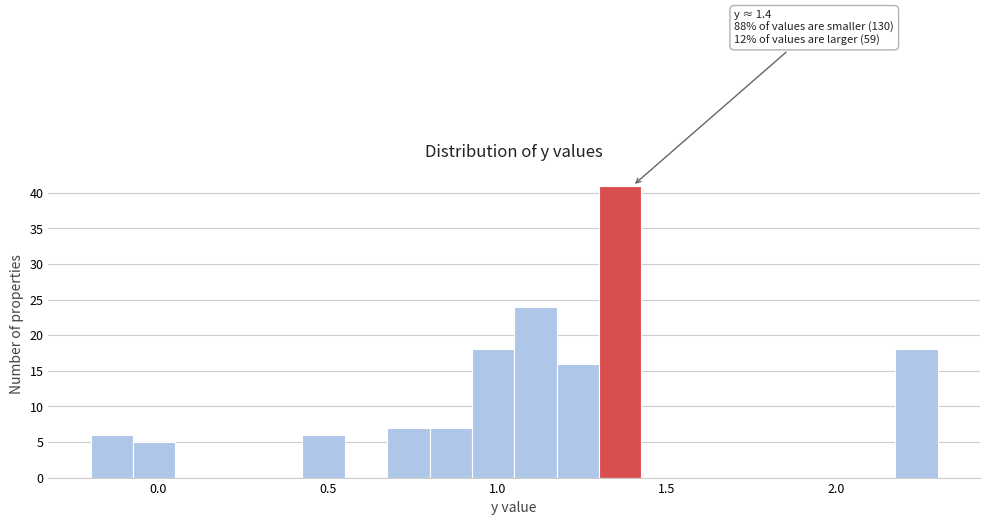

Read against the x-axis, roughly where is the centre of the tallest bar?

1.35